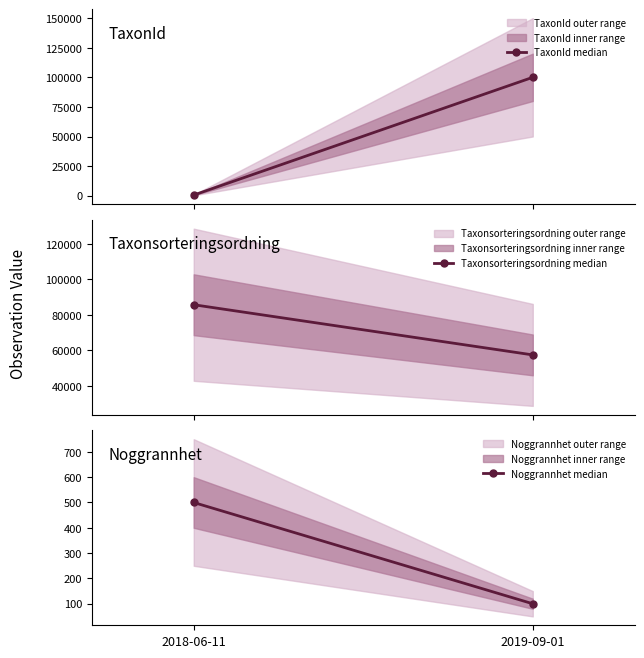

Which label corresponds to the largest value in the chart?

2019-09-01